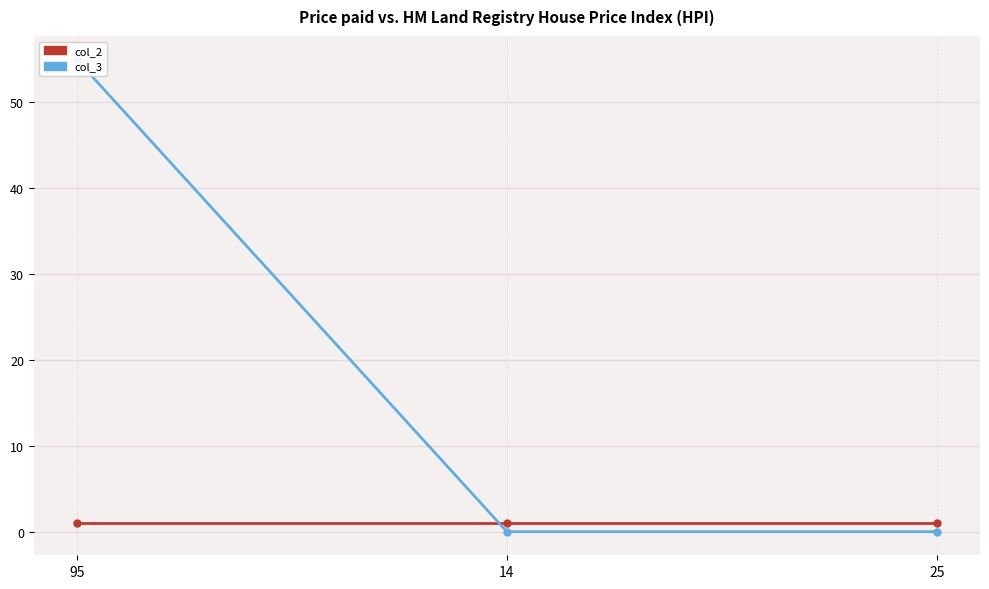

True or false: col_3 has a value of 55 at 95.

True